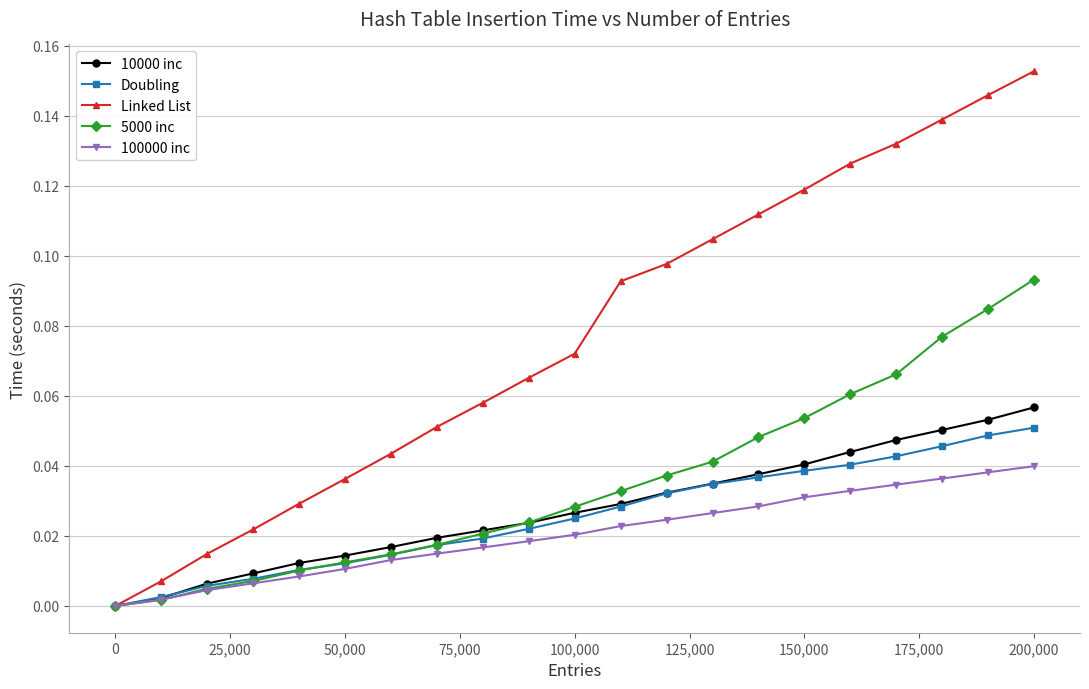

Which series has the largest total across all categories?

Linked List